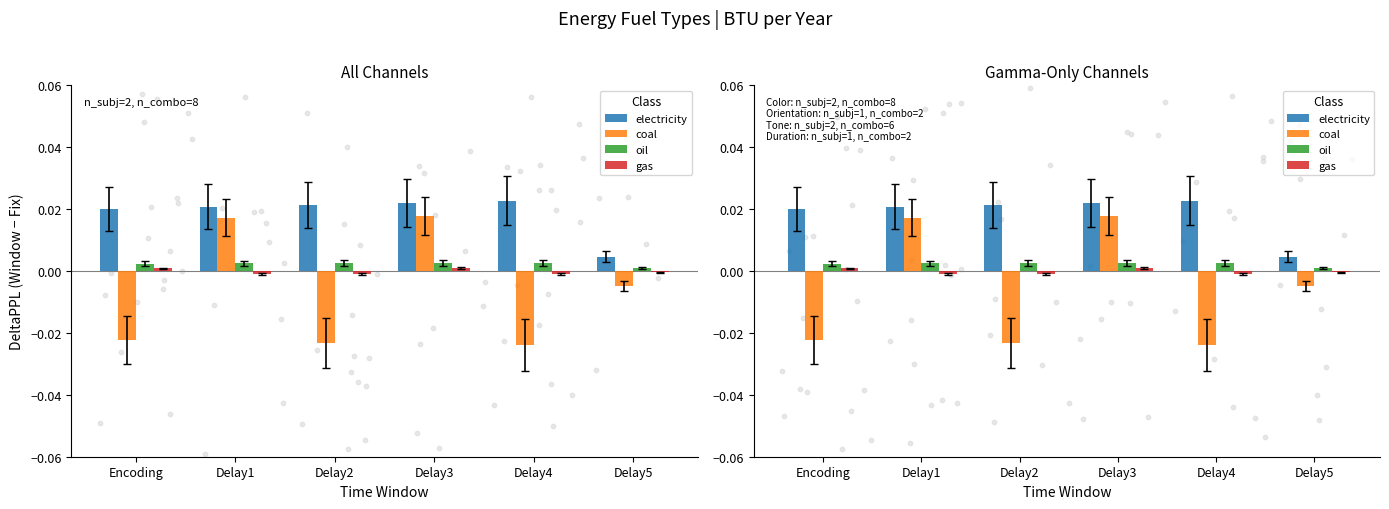

Which series contains the lowest Y value?

coal